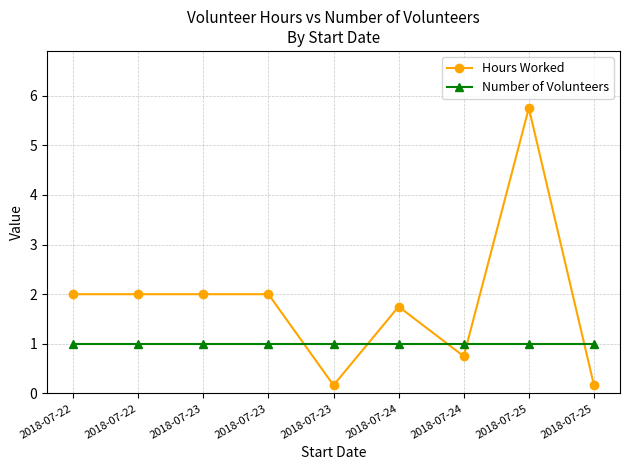

True or false: Hours Worked and Number of Volunteers intersect in this chart.

True